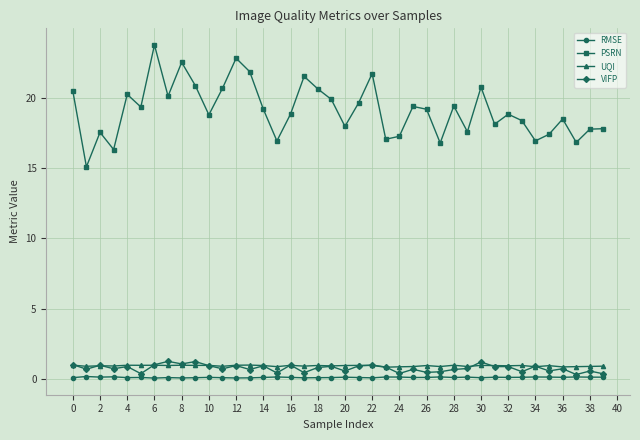

What is the value of the PSRN point at the 37th from the left?

18.5